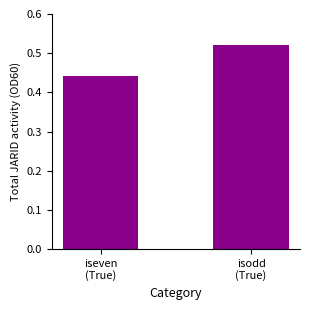

What position from the left is iseven
(True)?

1